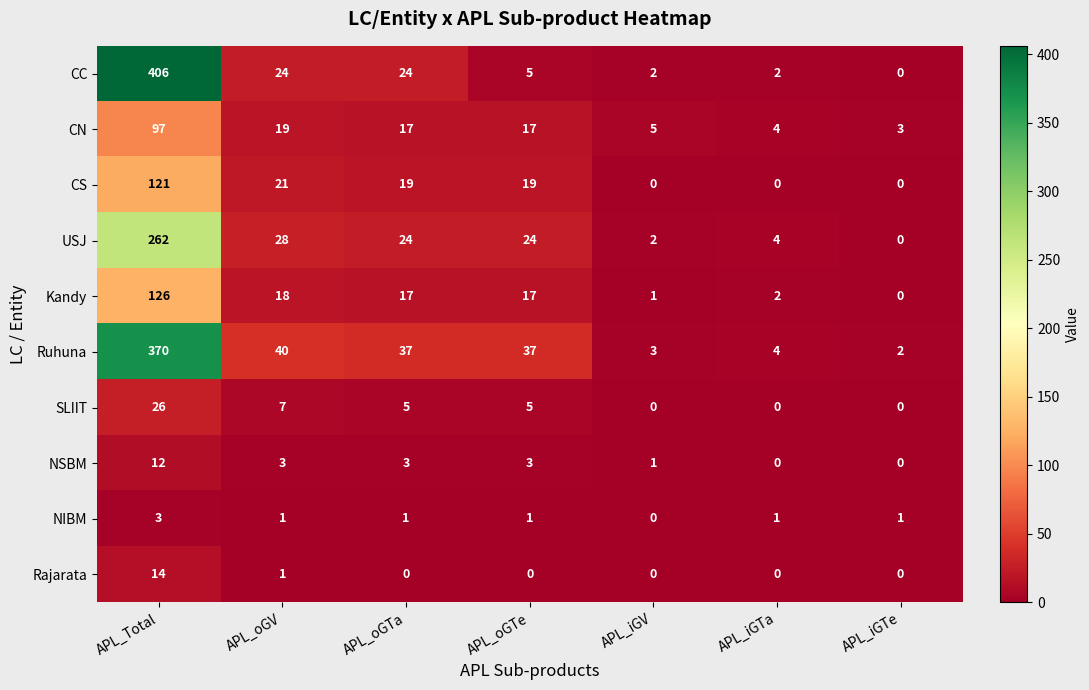

List the series in order of their peak value, lowest first.

NIBM, NSBM, Rajarata, SLIIT, CN, CS, Kandy, USJ, Ruhuna, CC